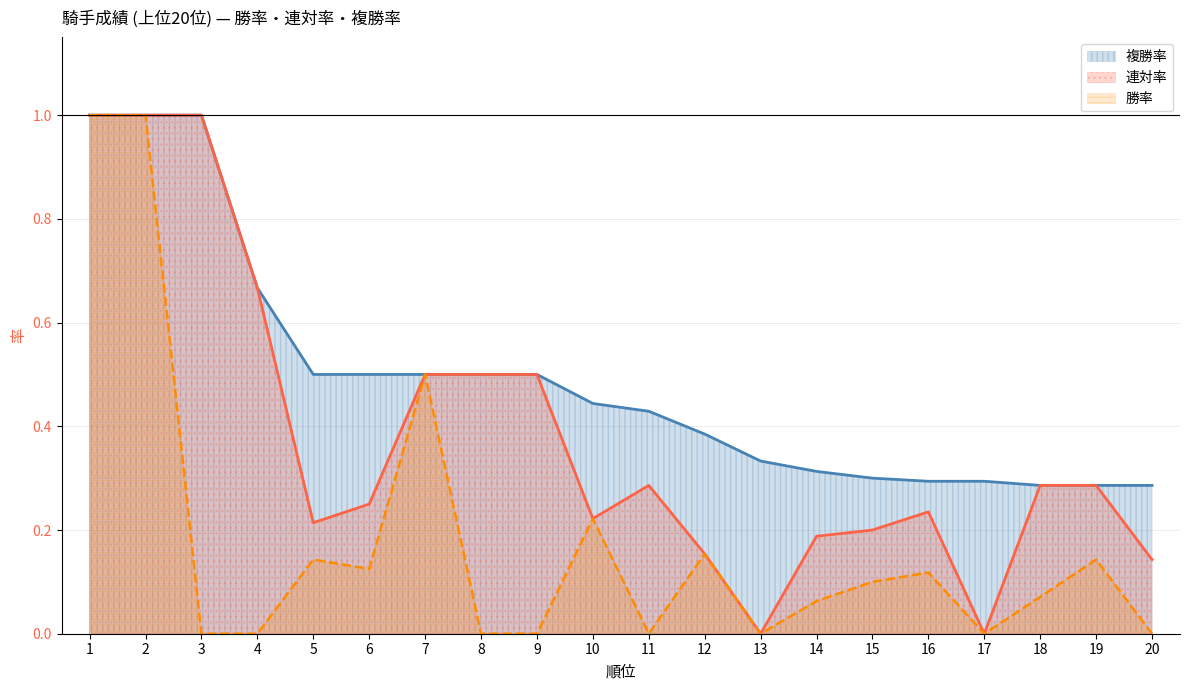

What are all the series names shown in the legend?

複勝率, 連対率, 勝率